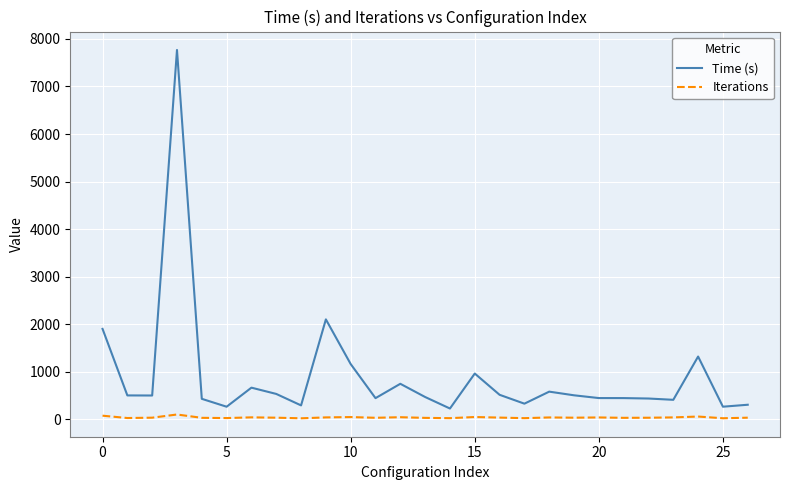

Which series has the largest total across all categories?

Time (s)